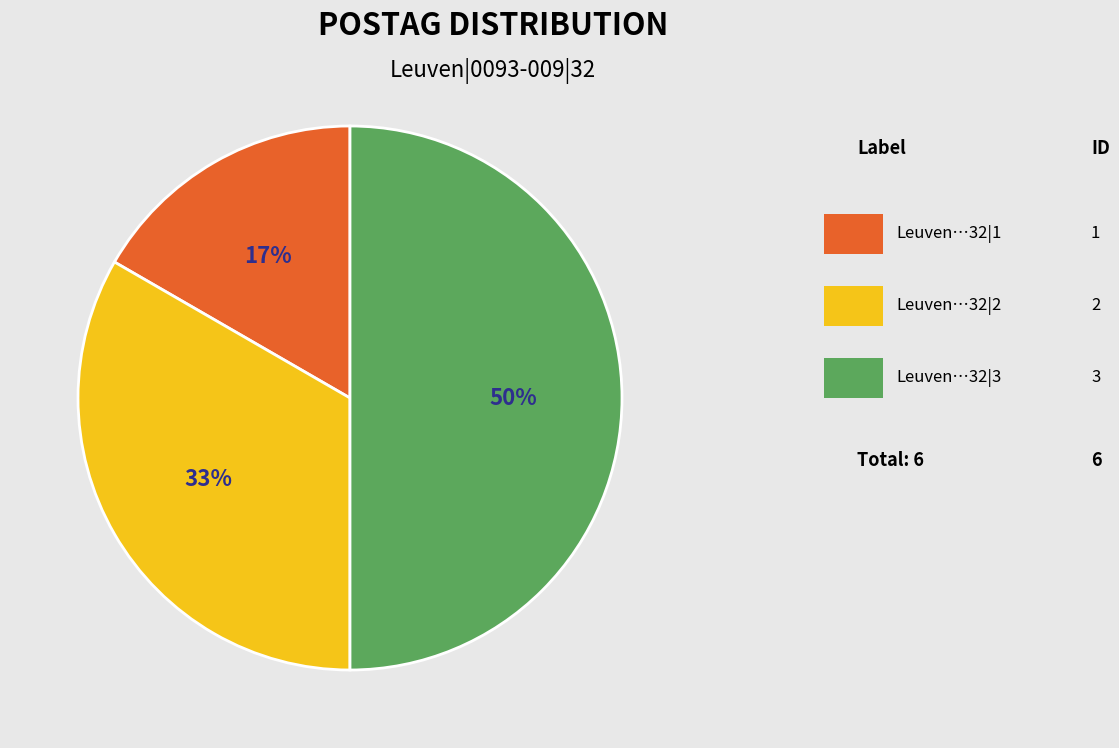

To the nearest percent, what is the difference between the largest and smallest slice percentages?

33%